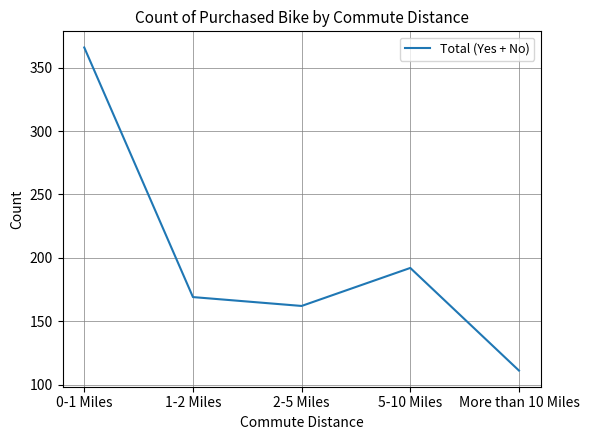

How many series are shown in this chart?

1